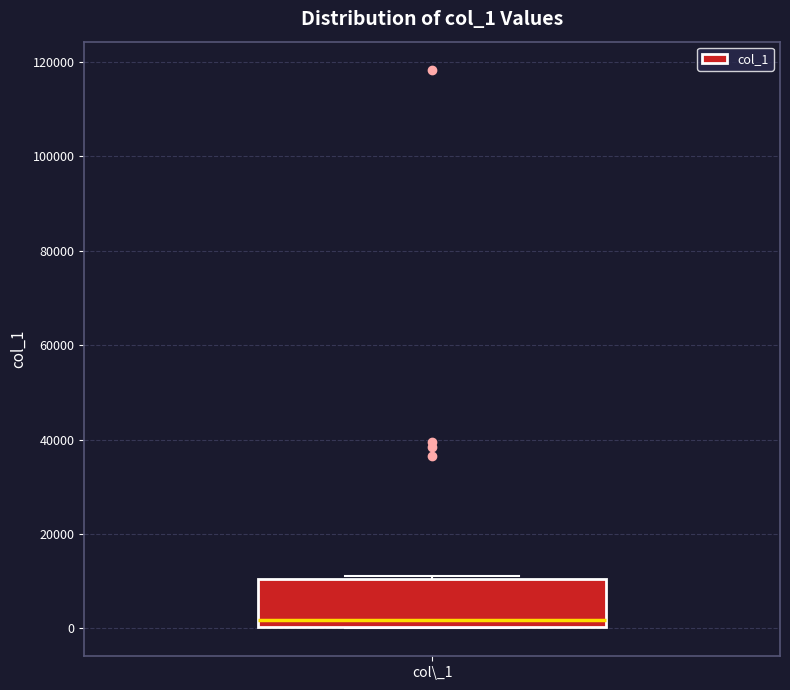

Read this box plot against the y-axis: the position of the median line, the range covered by the box, and the ends of both whiskers. The values are not printed on the chart, so give them approximately, as read against the axis.

median 2000, box 0 to 10000, whiskers 0 to 12000